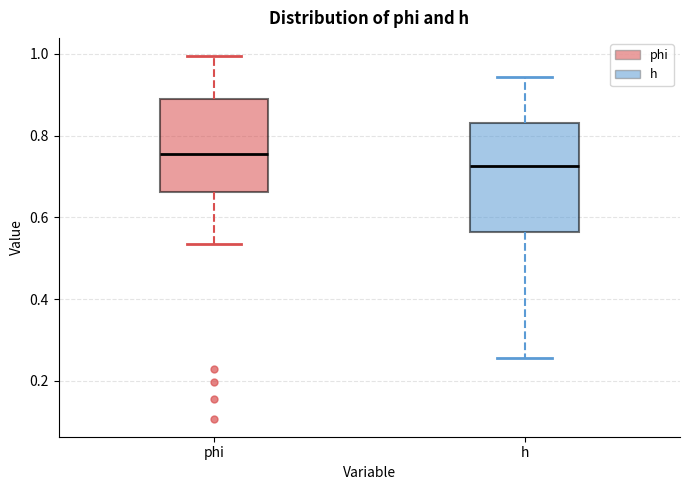

Which box is the tallest, from its lower edge to its upper edge?

h